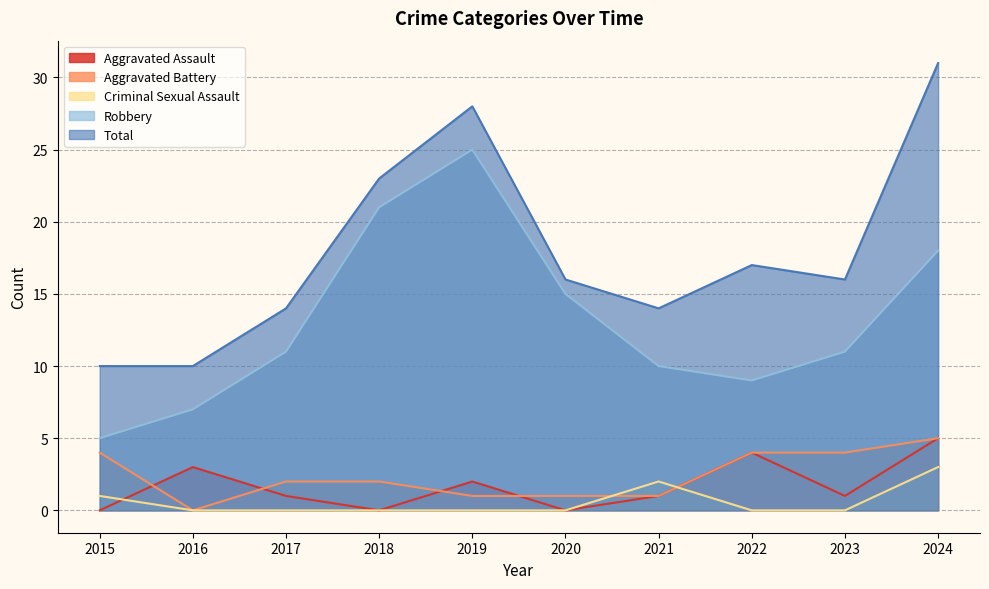

What value does the Robbery series have at 2021?

10